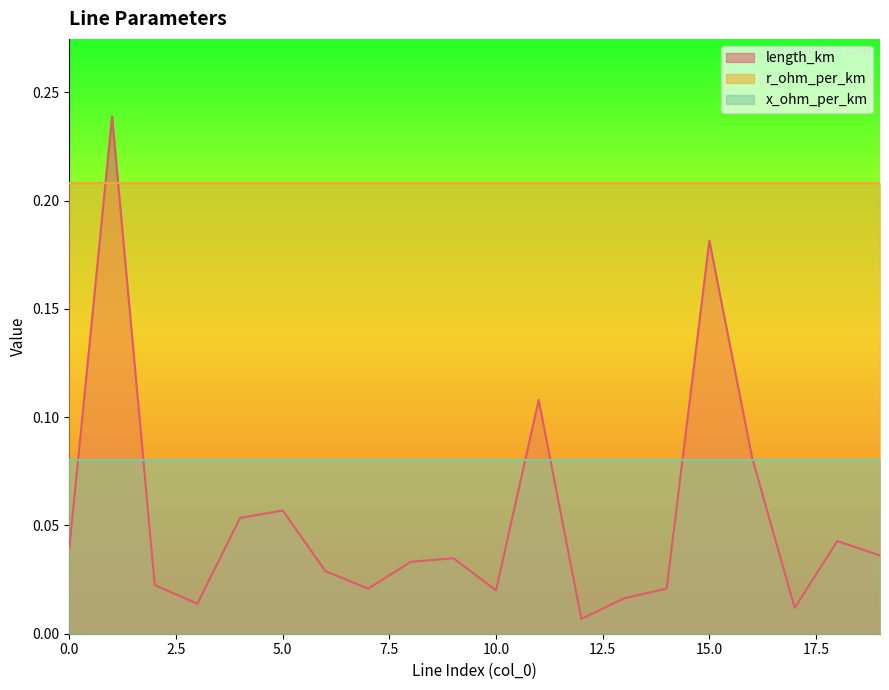

Rank the series by their average value, from lowest to highest.

length_km, x_ohm_per_km, r_ohm_per_km